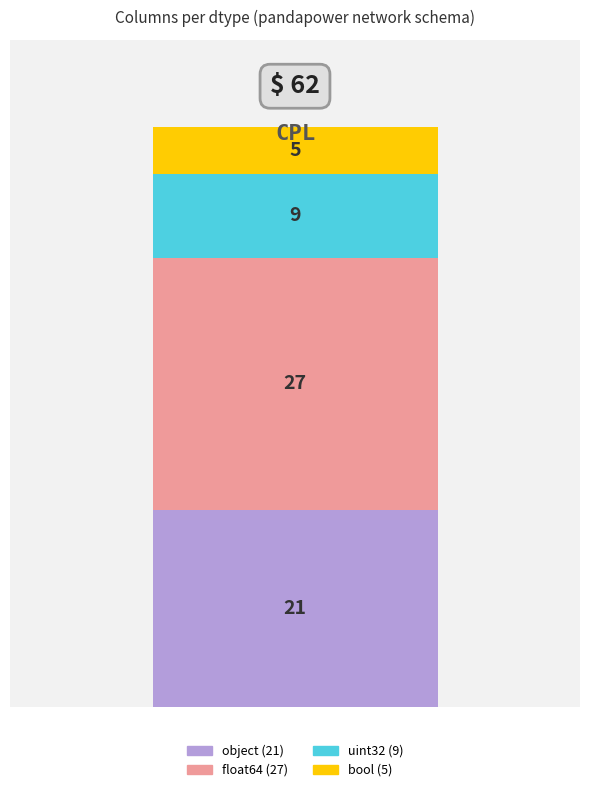

Reading left to right, list the values for the object series.

21